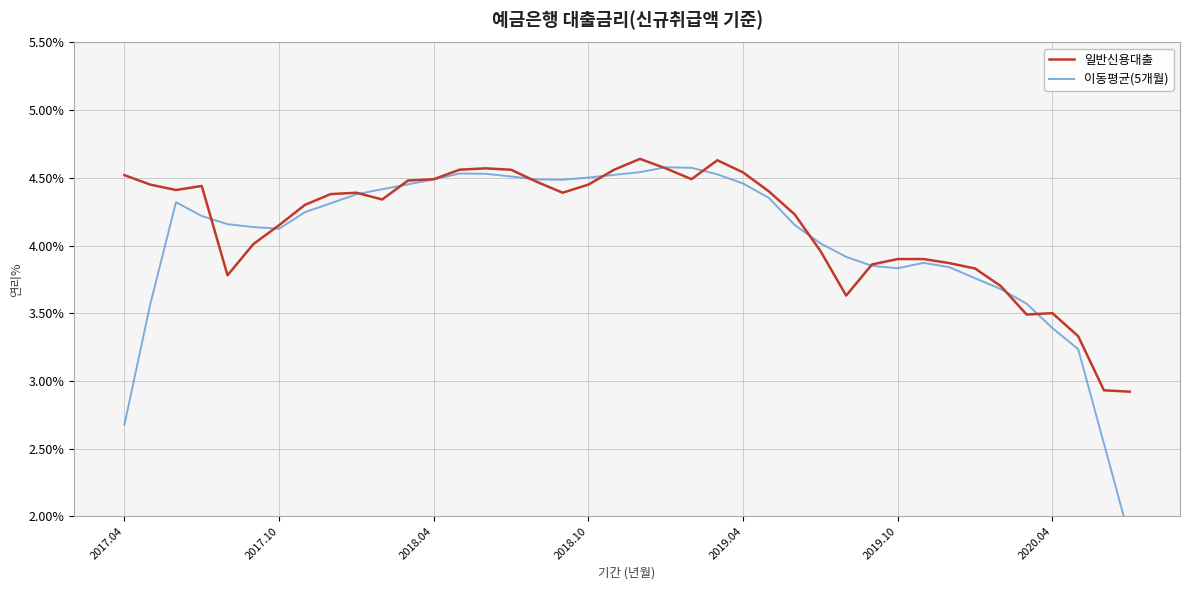

At how many categories does at least one series exceed 2?

40